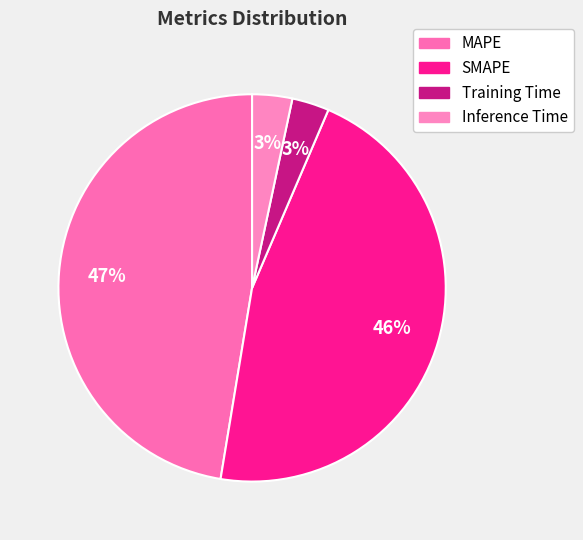

What is the change in value from MAPE to SMAPE?

-0.1